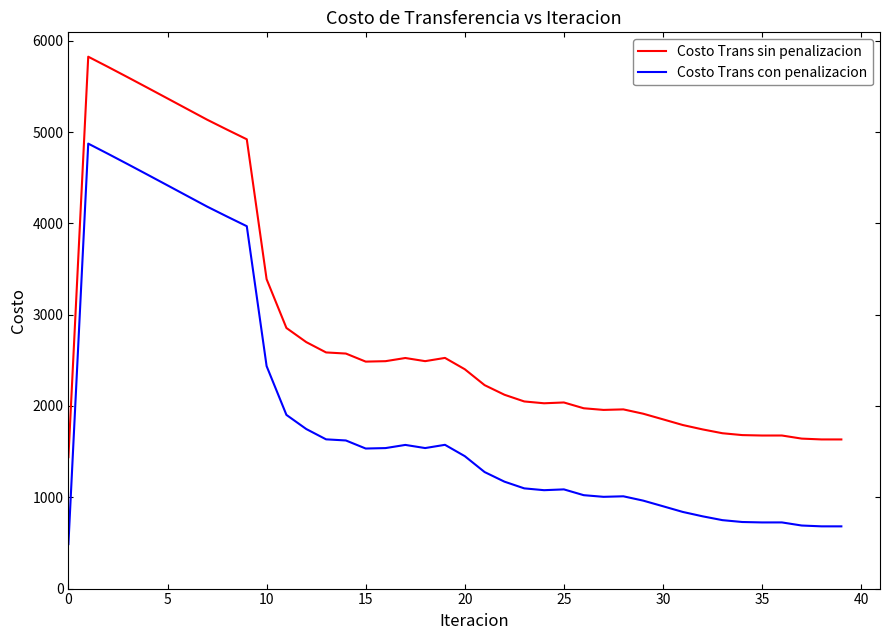

What is the difference between the maximum and minimum values in the Costo Trans con penalizacion series?

4386.4